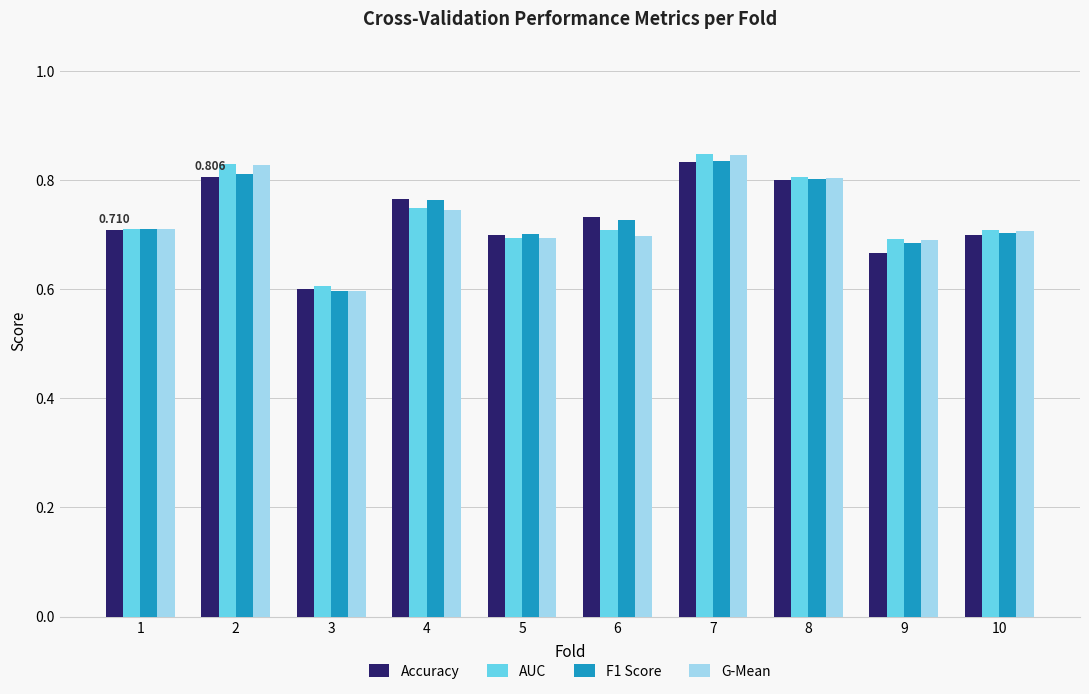

The AUC series shows 0.4 at 10. True or false?

False